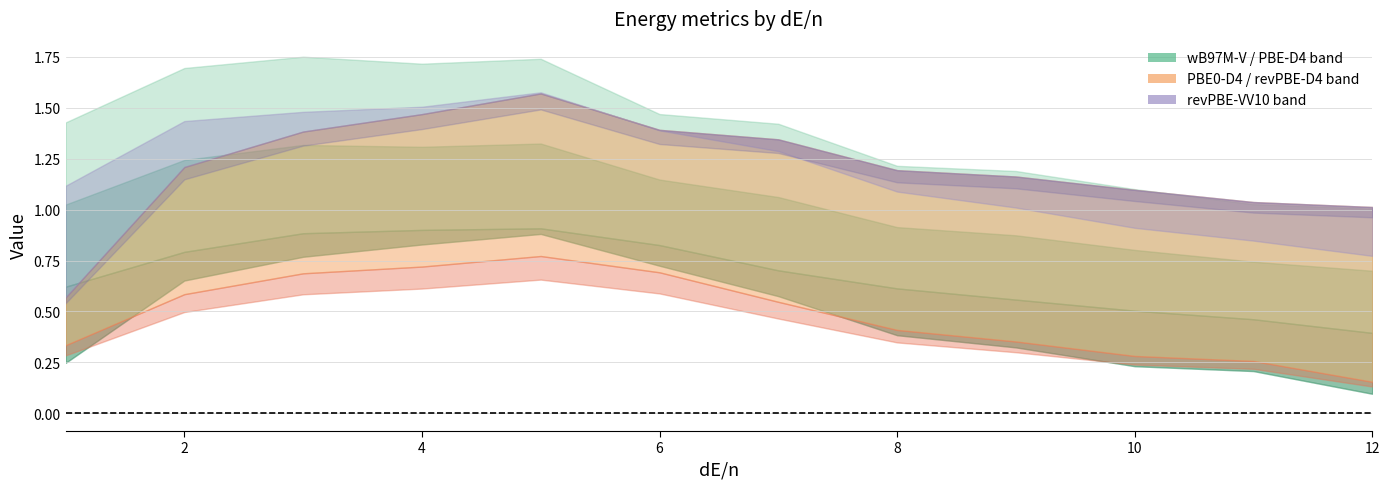

What is the value of the revPBE-VV10 point at the 8th from the left?

1.1